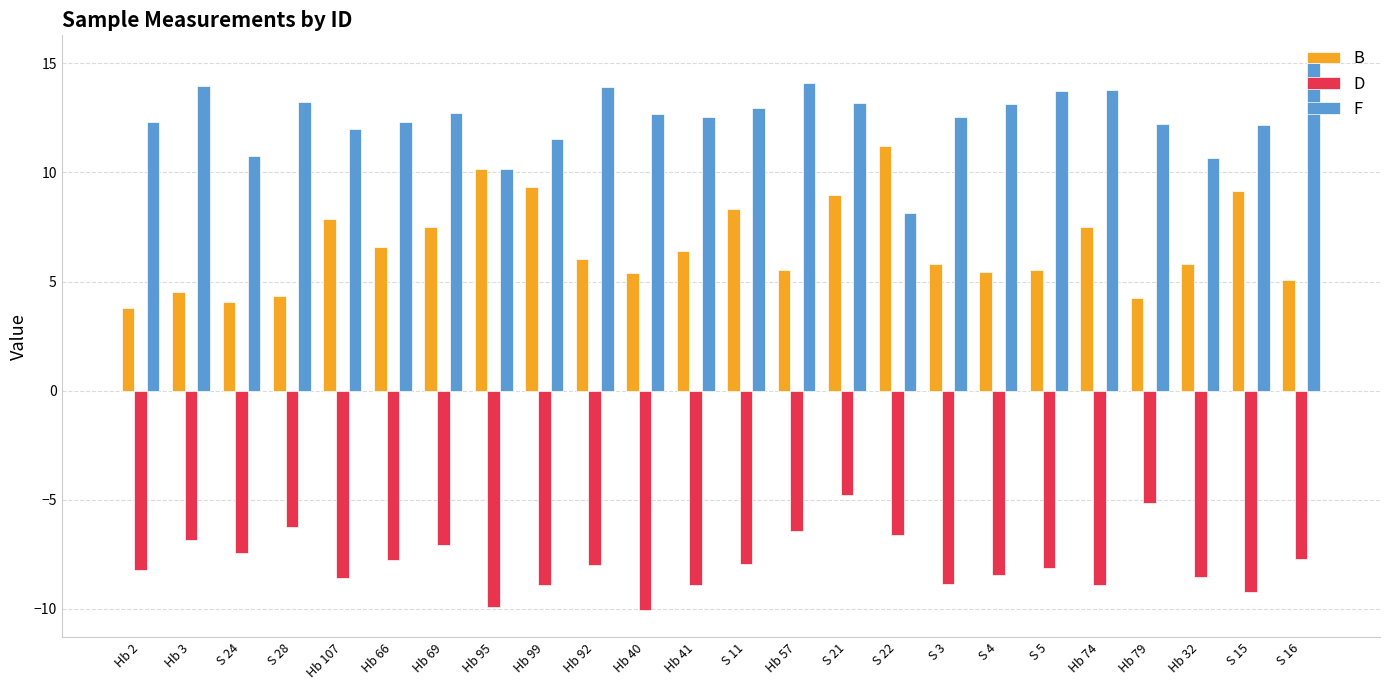

Is it true that F equals 14.1 at Hb 95?

False